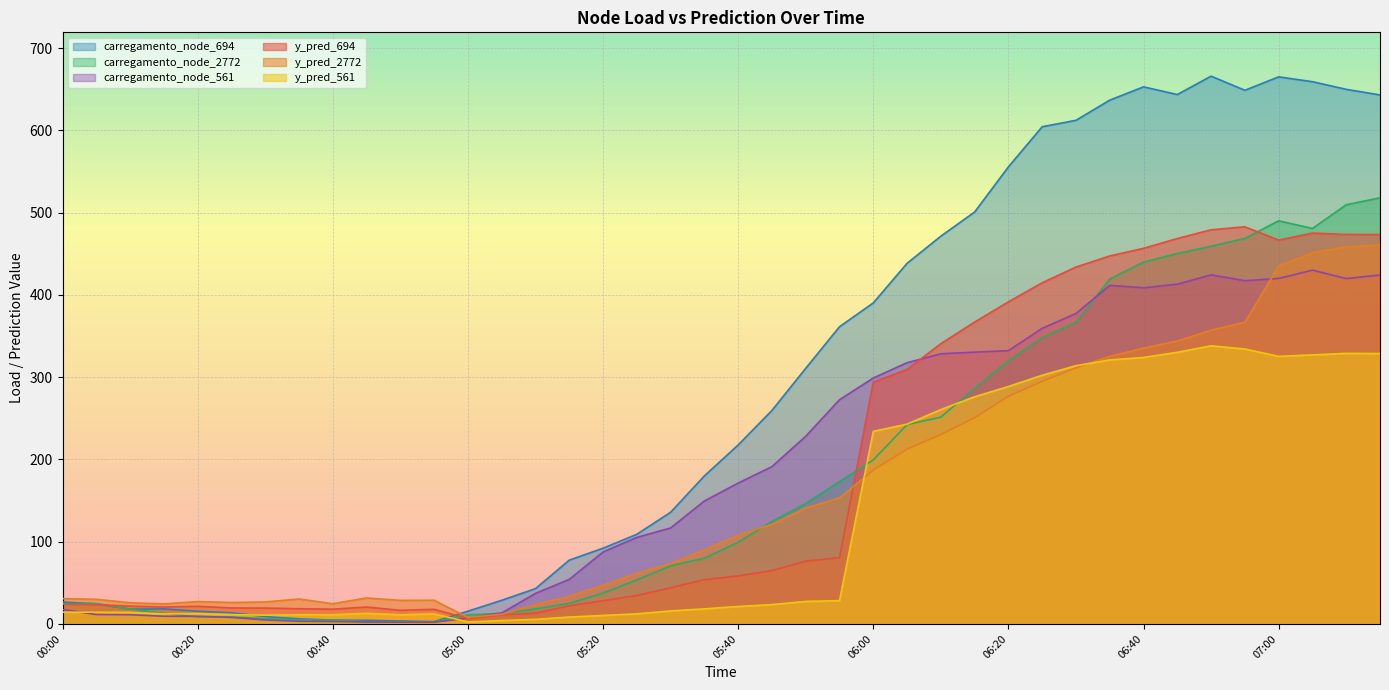

What is the label of the 11th point from the right?

06:25